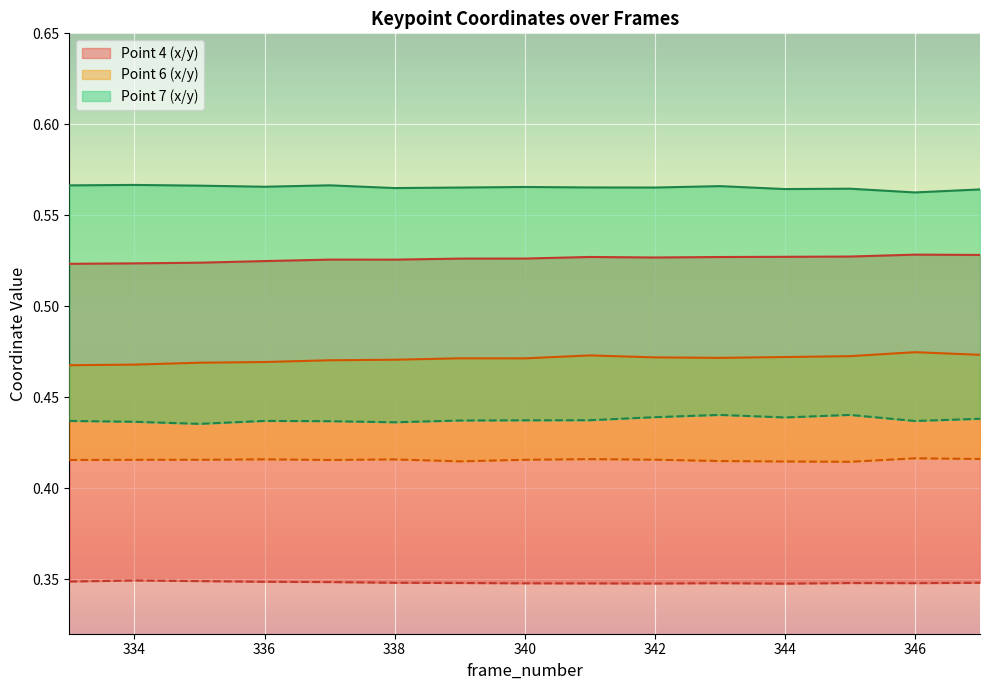

Where is the first local minimum for y4?

342